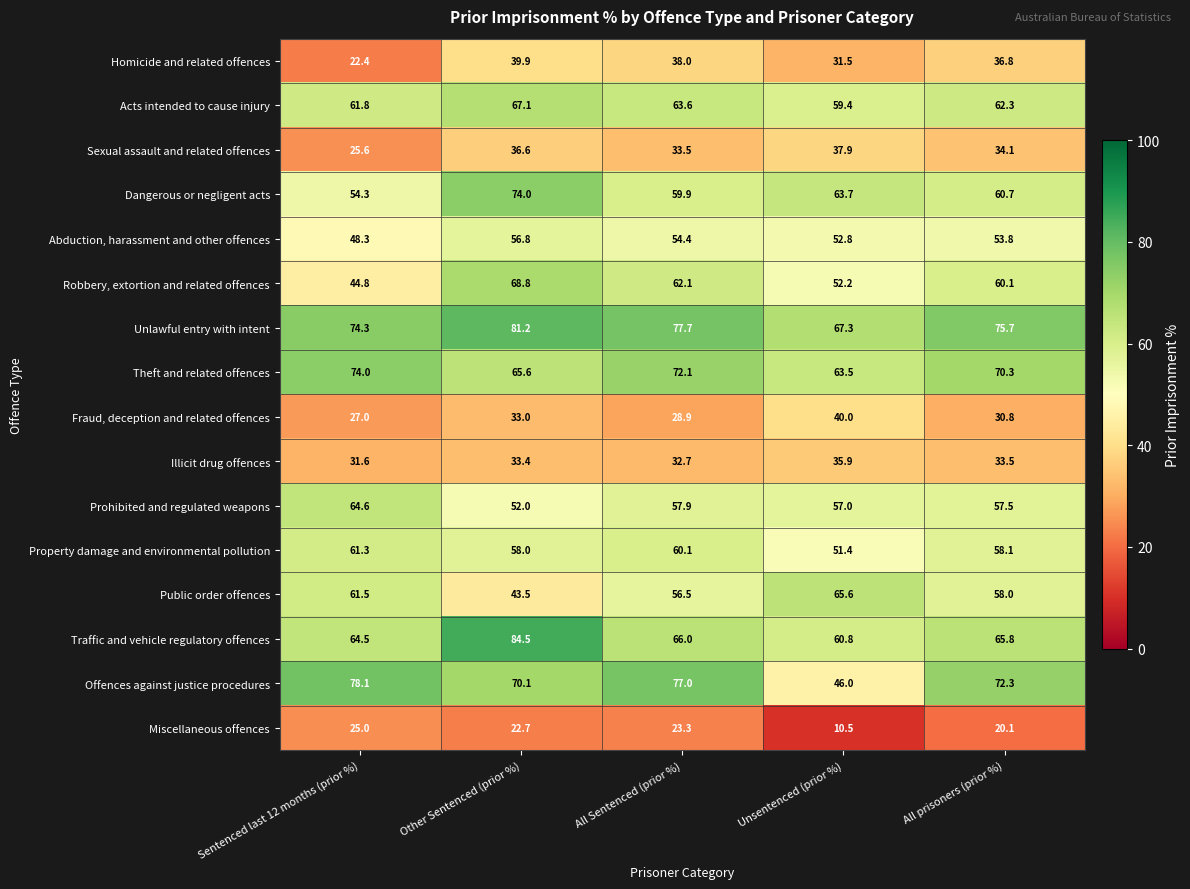

At which label does Illicit drug offences reach its peak?

Unsentenced (prior %)